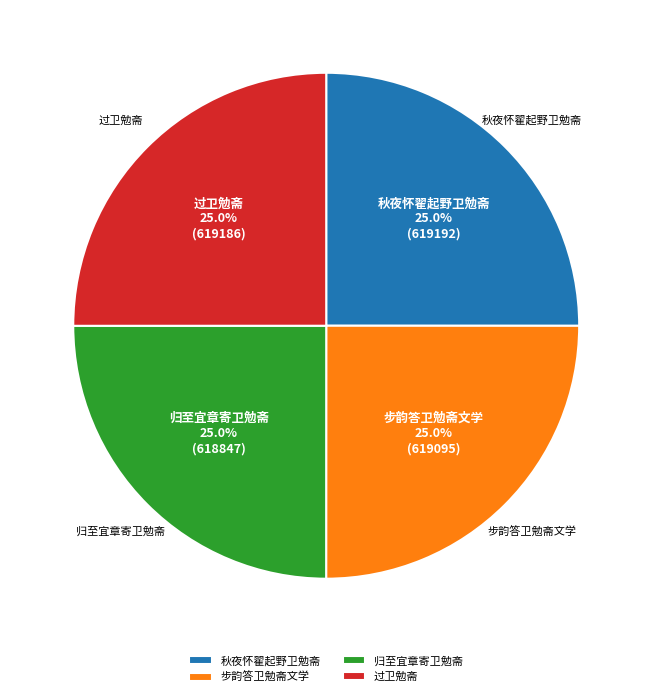

To the nearest percent, what is the average slice percentage?

25%